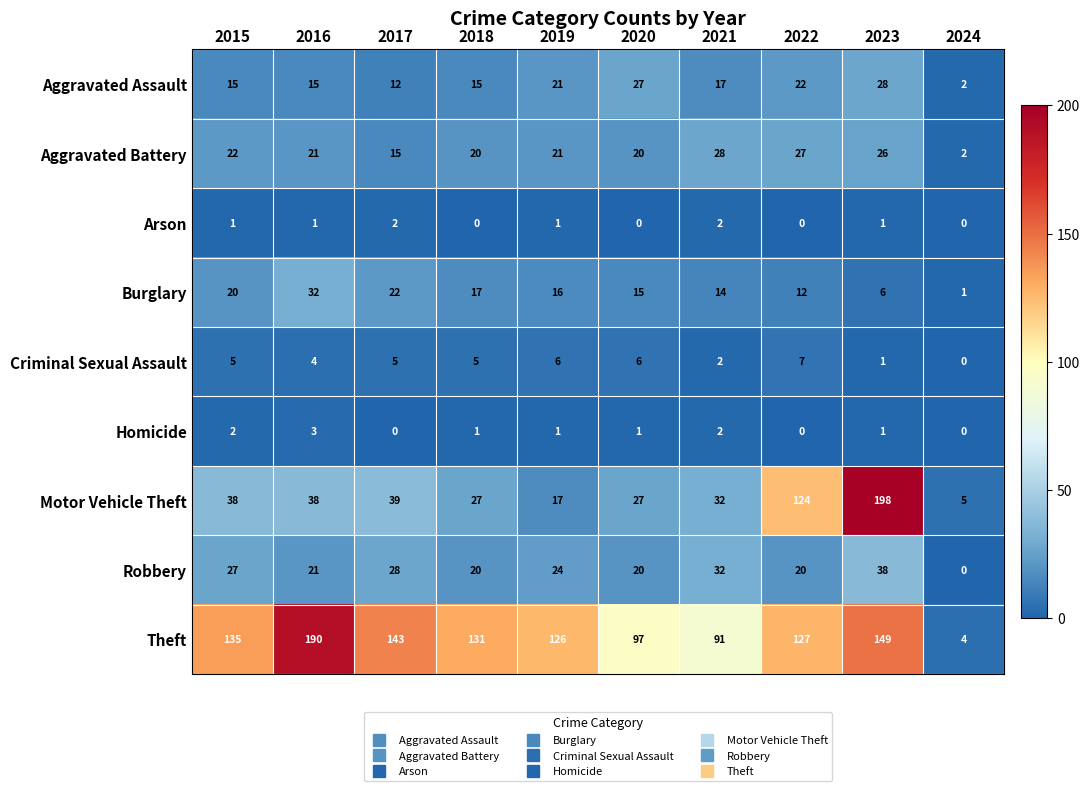

Where is Burglary nearest to the value 16?

2019